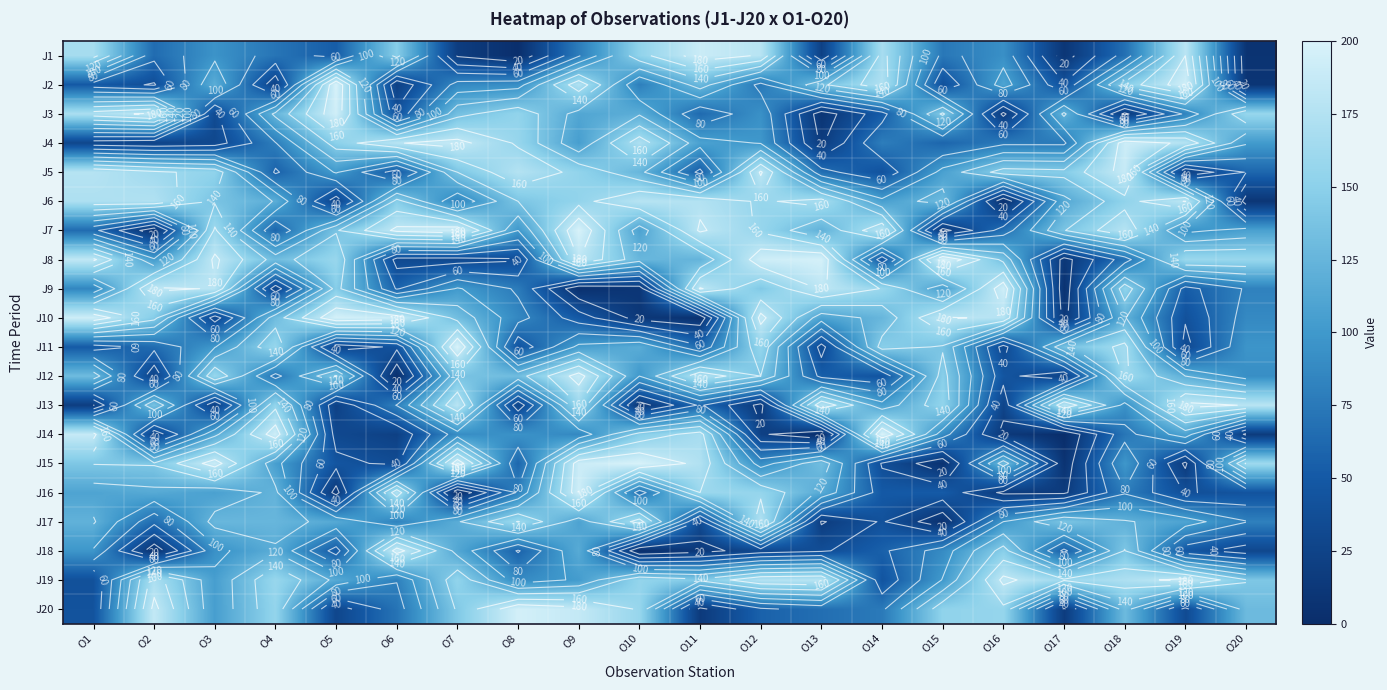

What is the minimum value for J6?

4